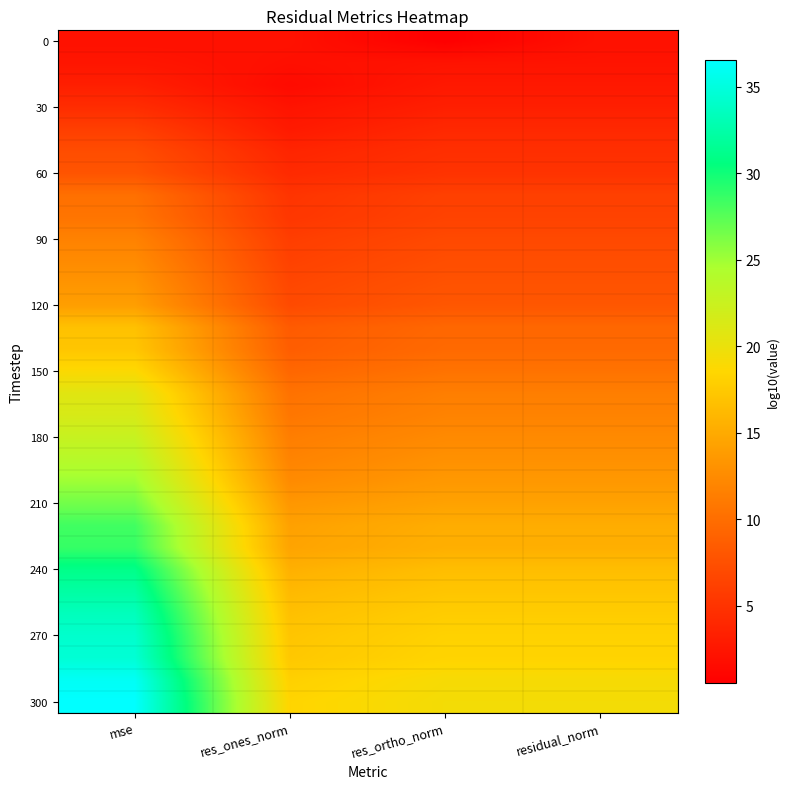

Between res_ones_norm and mse, which is larger?

res_ones_norm